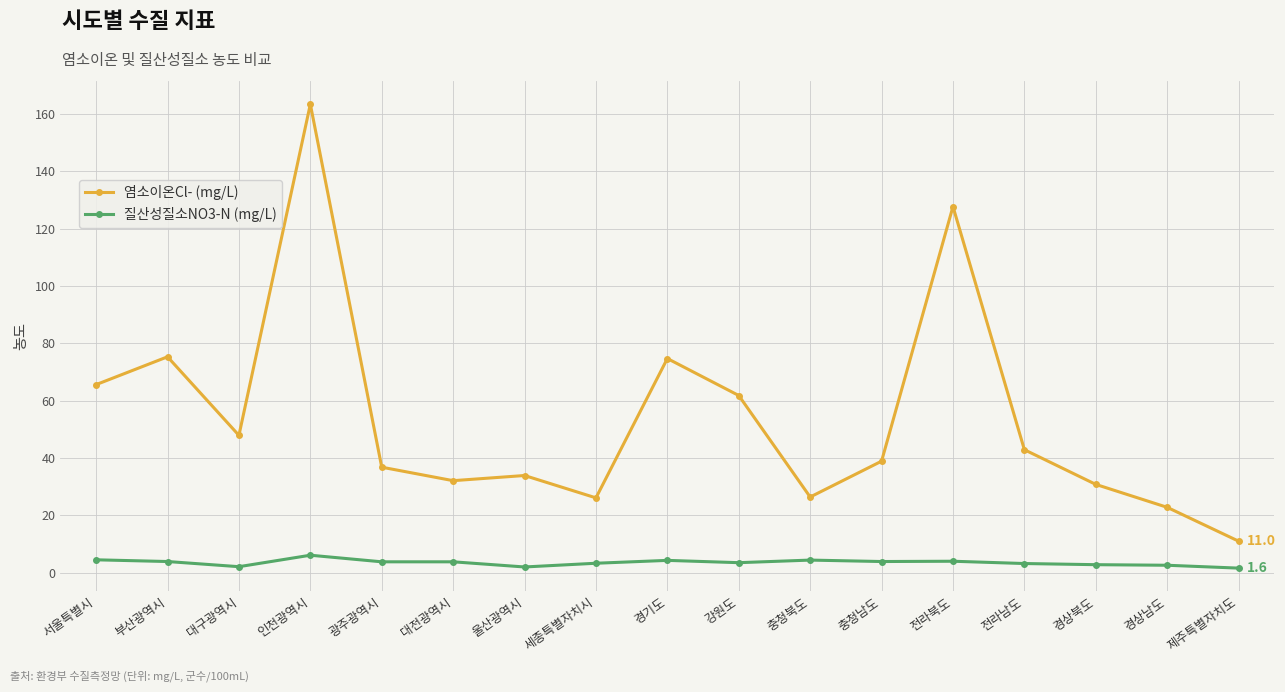

What is the difference between the highest and lowest values at 대구광역시?

45.8